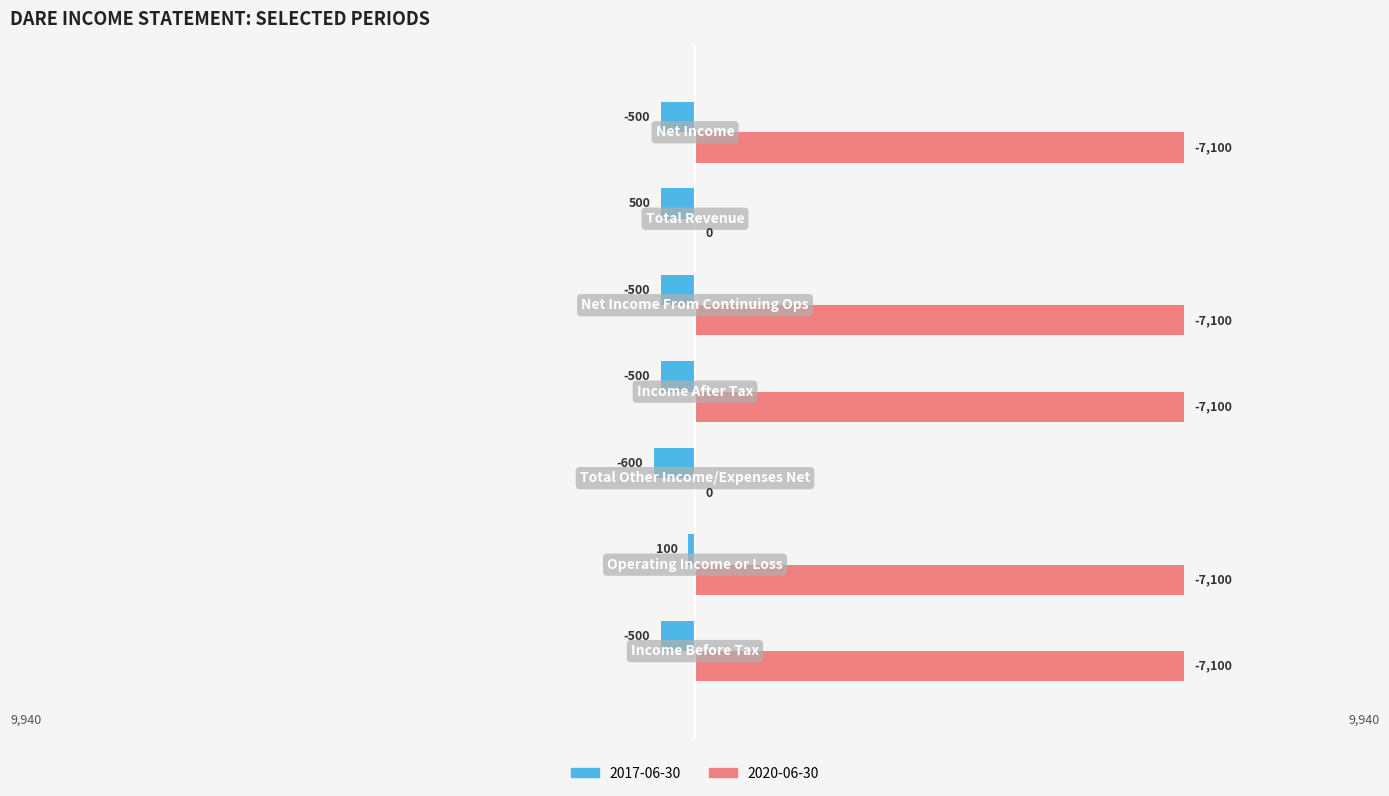

What are all the series names shown in the legend?

2017-06-30, 2020-06-30